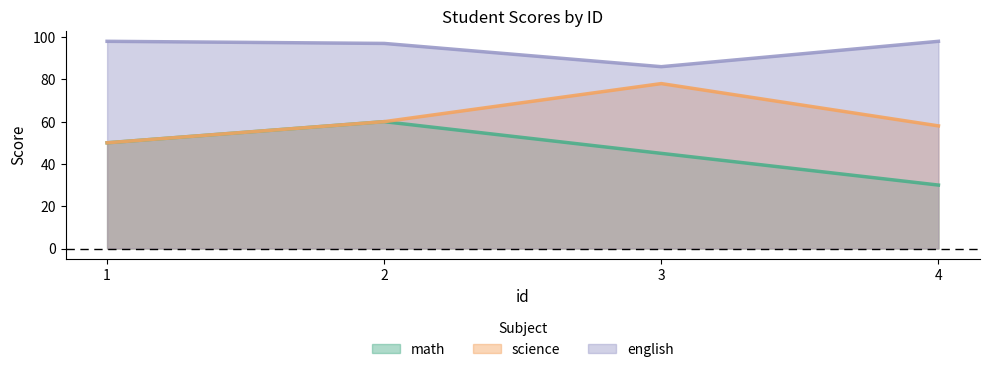

True or false: math and english cross at least once.

False